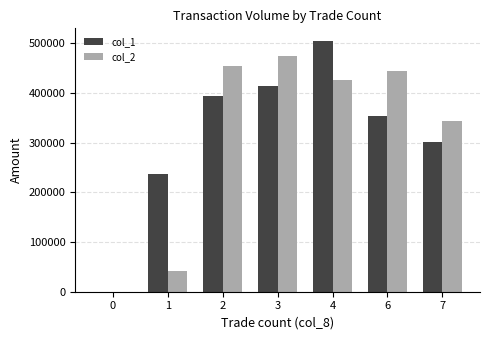

Reading left to right, transcribe all the data shown in this chart.

col_1: 0=0	1=237000	2=395000	3=414000	4=505000	6=353000	7=301000
col_2: 0=0	1=42550	2=453820	3=475520	4=426060	6=444400	7=343460